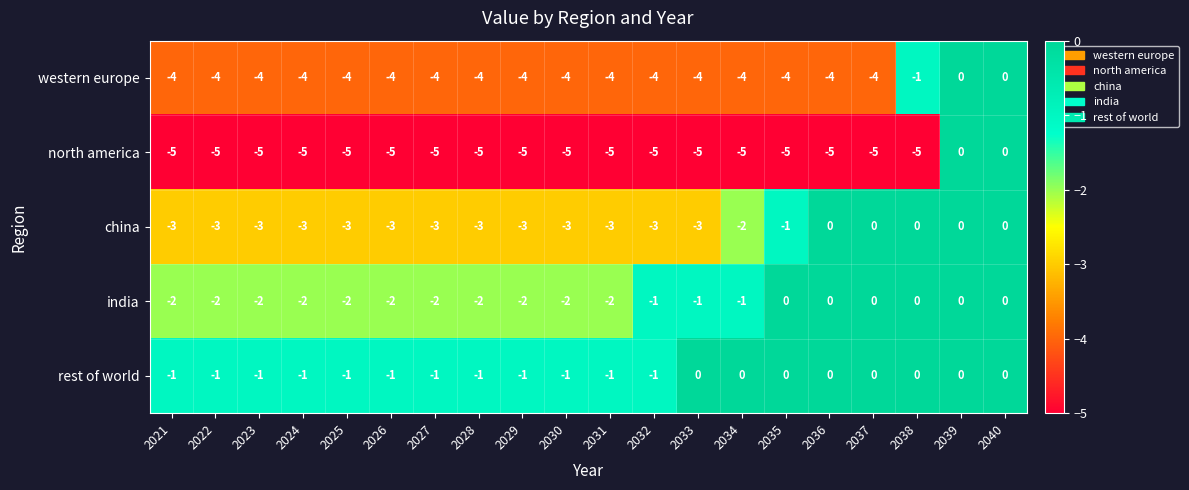

Is the value of rest of world at 2028 greater than the value of western europe at 2032?

Yes